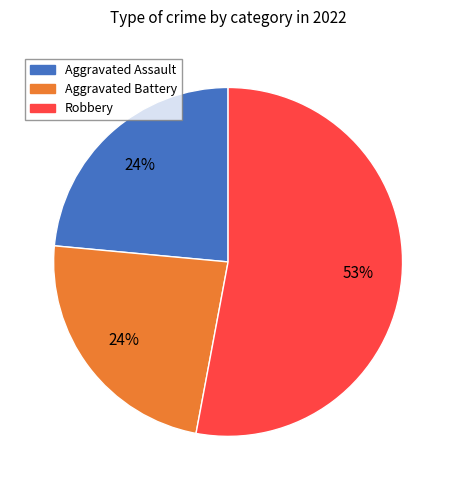

Approximately how many times larger is the value at Aggravated Assault compared to Aggravated Battery?

1.0